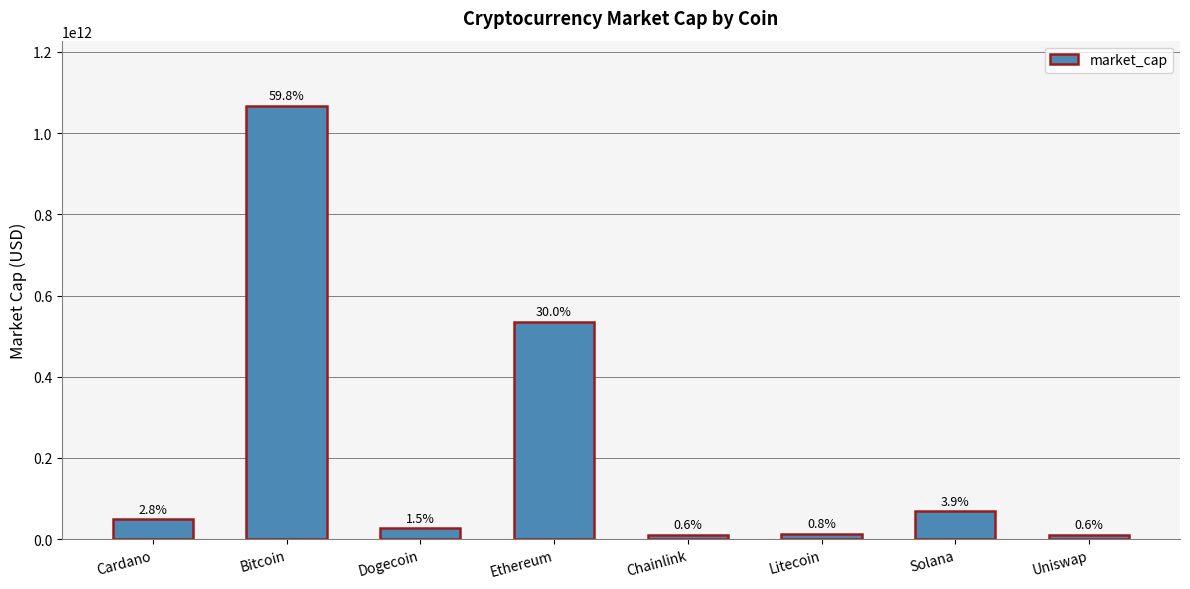

True or false: the data shows 713925273153 at Ethereum.

False